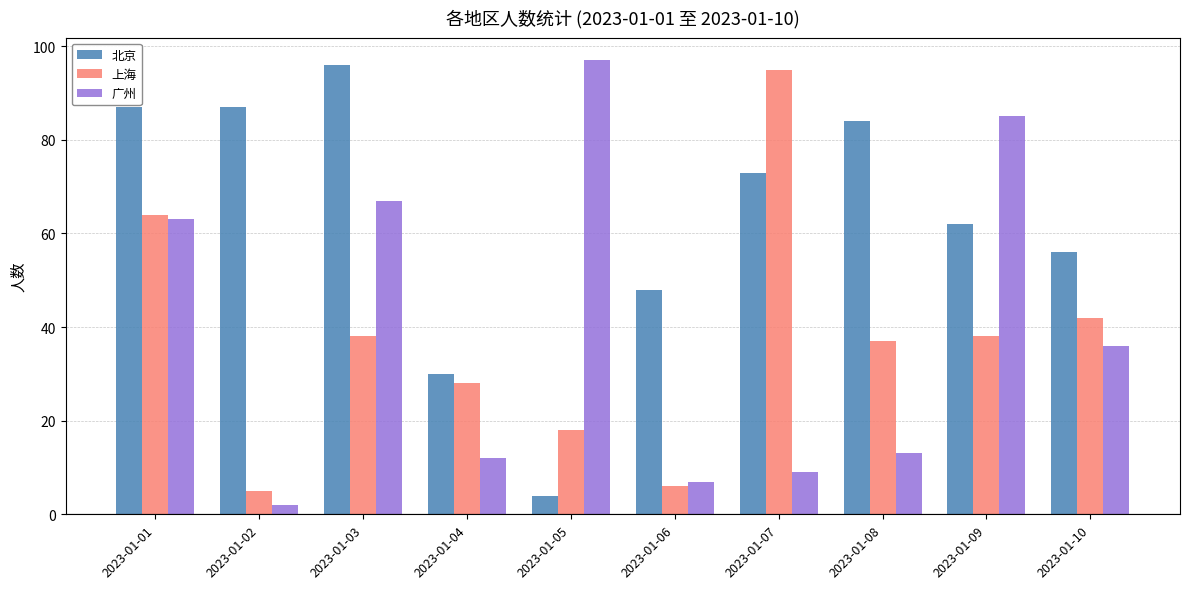

Does the chart contain stacked bars?

No